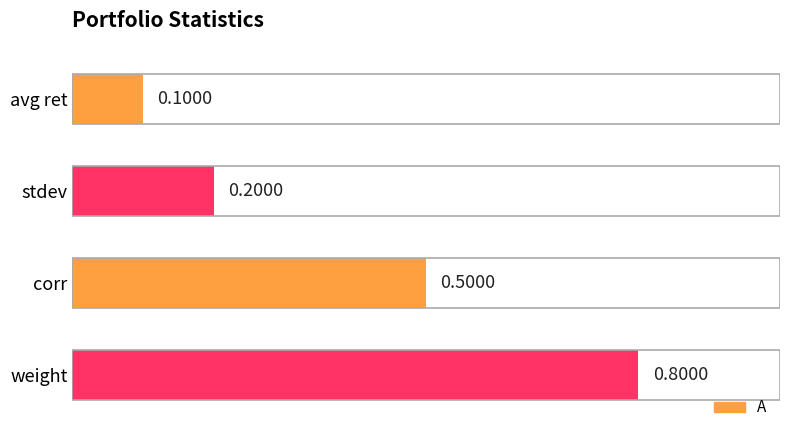

What is the difference between the maximum and second lowest values?

0.6